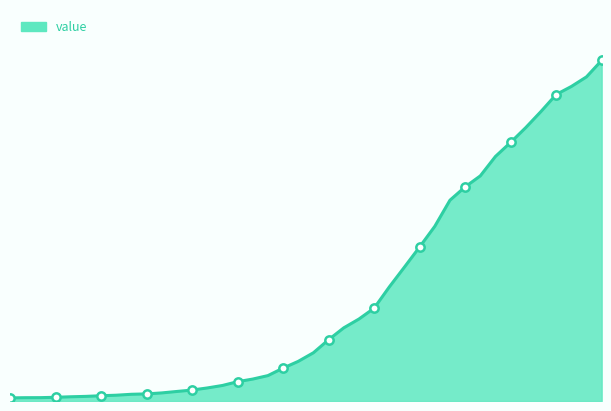

List the labels in order of value, smallest first.

2020-02-27, 2020-02-28, 2020-02-29, 2020-03-01, 2020-03-02, 2020-03-03, 2020-03-04, 2020-03-05, 2020-03-06, 2020-03-07, 2020-03-08, 2020-03-09, 2020-03-10, 2020-03-11, 2020-03-12, 2020-03-13, 2020-03-14, 2020-03-15, 2020-03-16, 2020-03-17, 2020-03-18, 2020-03-19, 2020-03-20, 2020-03-21, 2020-03-22, 2020-03-23, 2020-03-24, 2020-03-25, 2020-03-26, 2020-03-27, 2020-03-28, 2020-03-29, 2020-03-30, 2020-03-31, 2020-04-01, 2020-04-02, 2020-04-03, 2020-04-04, 2020-04-05, 2020-04-06